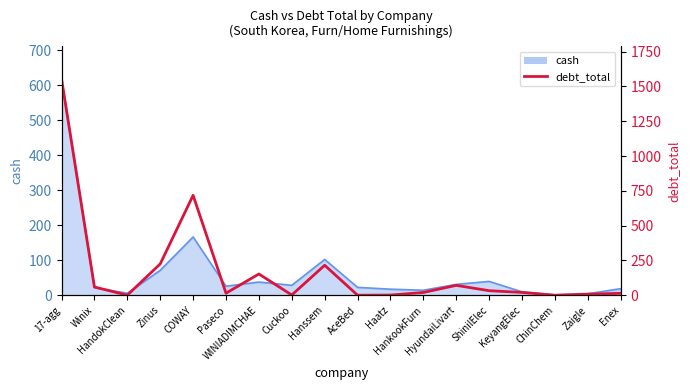

What is the change in value from Zaigle to Enex?

+5.8